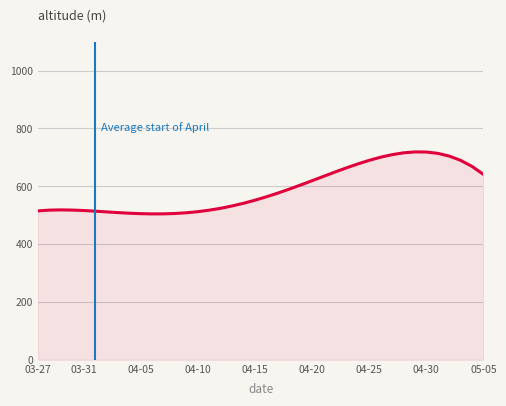

True or false: the data has more than 1 interior local peaks.

True